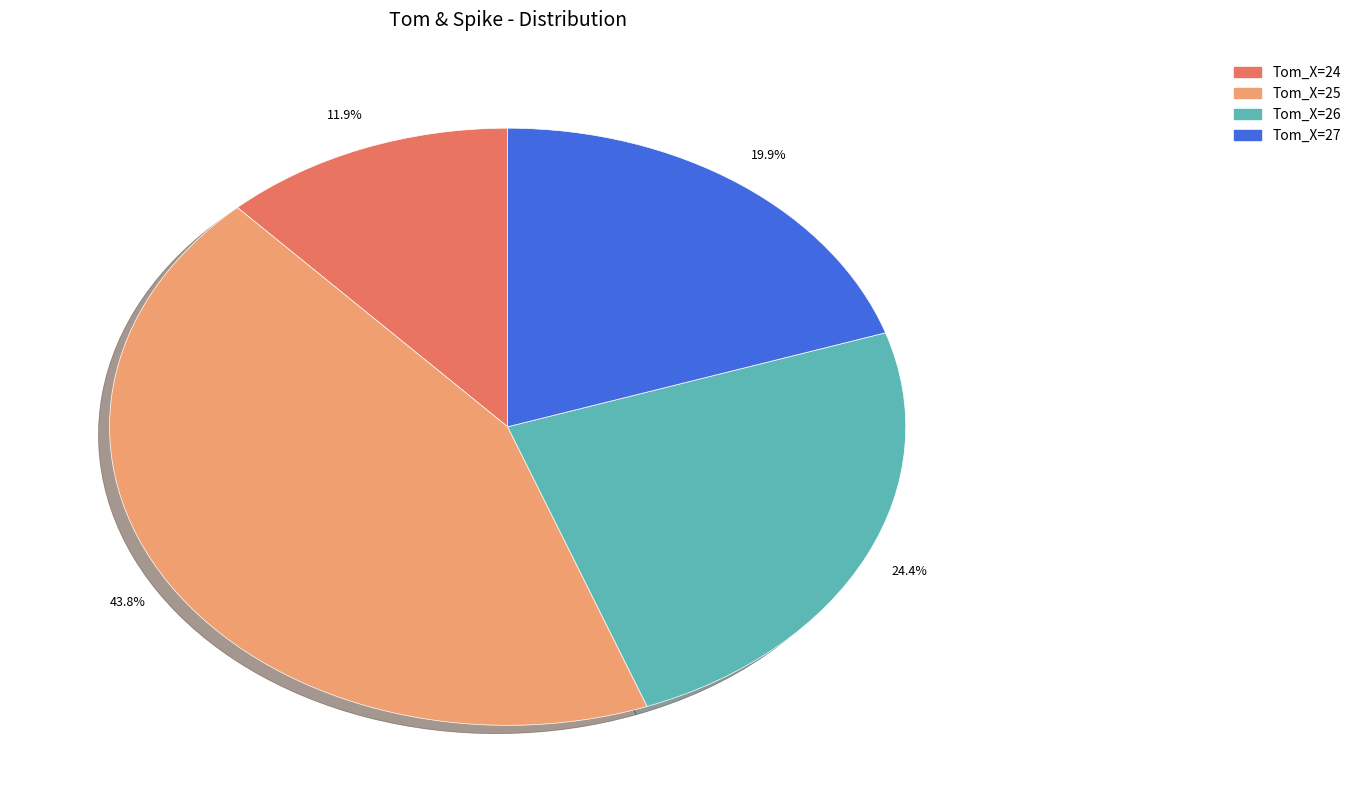

How many segments does this pie chart have?

4